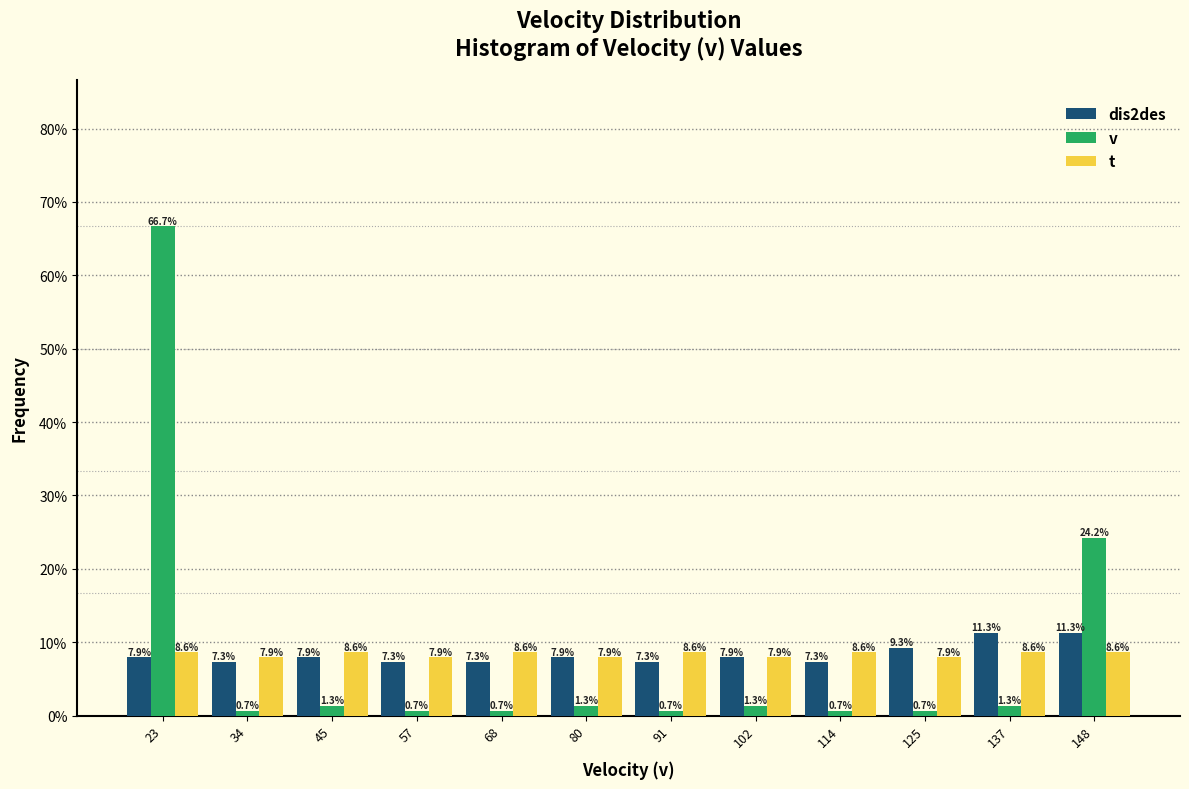

Reading left to right, transcribe all the data shown in this chart.

dis2des: 23=7.9	34=7.3	45=7.9	57=7.3	68=7.3	80=7.9	91=7.3	102=7.9	114=7.3	125=9.3	137=11.3	148=11.3
v: 23=66.7	34=0.7	45=1.3	57=0.7	68=0.7	80=1.3	91=0.7	102=1.3	114=0.7	125=0.7	137=1.3	148=24.2
t: 23=8.6	34=7.9	45=8.6	57=7.9	68=8.6	80=7.9	91=8.6	102=7.9	114=8.6	125=7.9	137=8.6	148=8.6